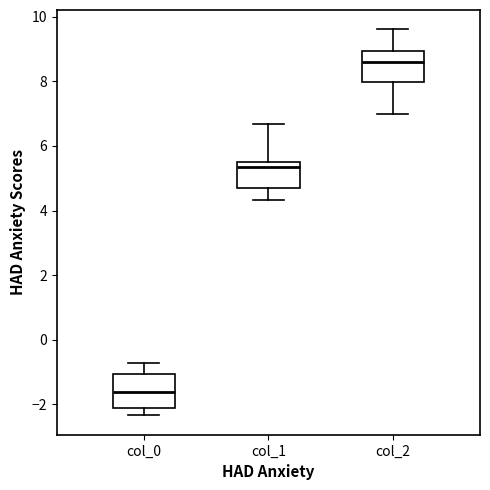

Reading left to right, read every box against the y-axis: the position of its median line, the range the box covers, and the ends of its whiskers. The values are not printed on the chart, so give them approximately, as read against the axis.

col_0: median -1.6, box -2.2 to -1.0, whiskers -2.4 to -0.8
col_1: median 5.4 (just below the box's upper edge), box 4.6 to 5.4, whiskers 4.4 to 6.6
col_2: median 8.6, box 8.0 to 9.0, whiskers 7.0 to 9.6